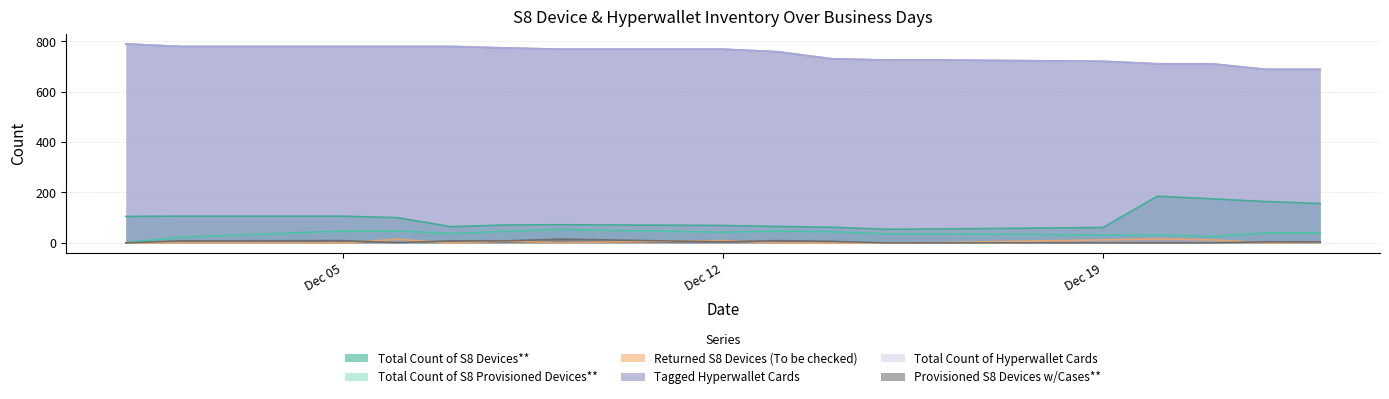

True or false: Tagged Hyperwallet Cards and Total Count of S8 Devices** intersect in this chart.

False